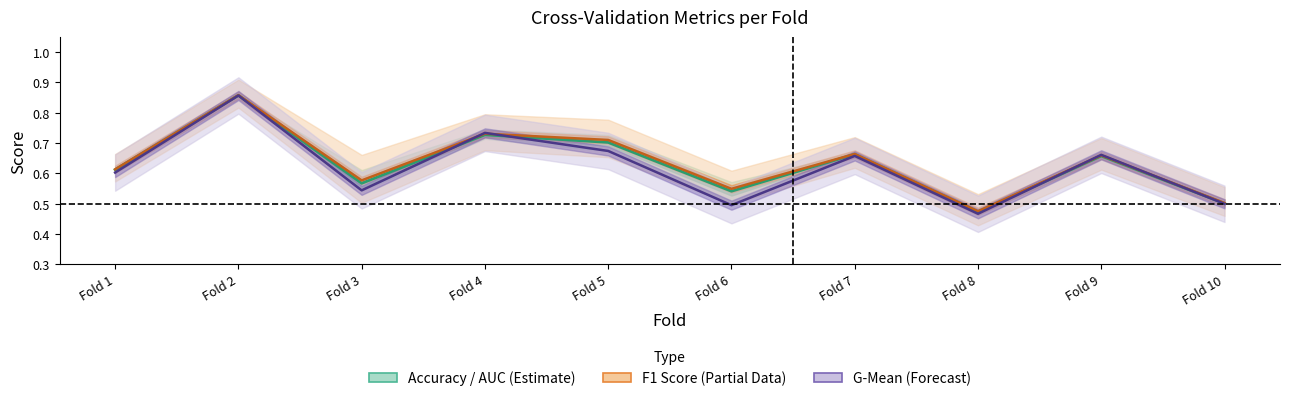

At which category does f1_score reach its first local peak?

Fold 2